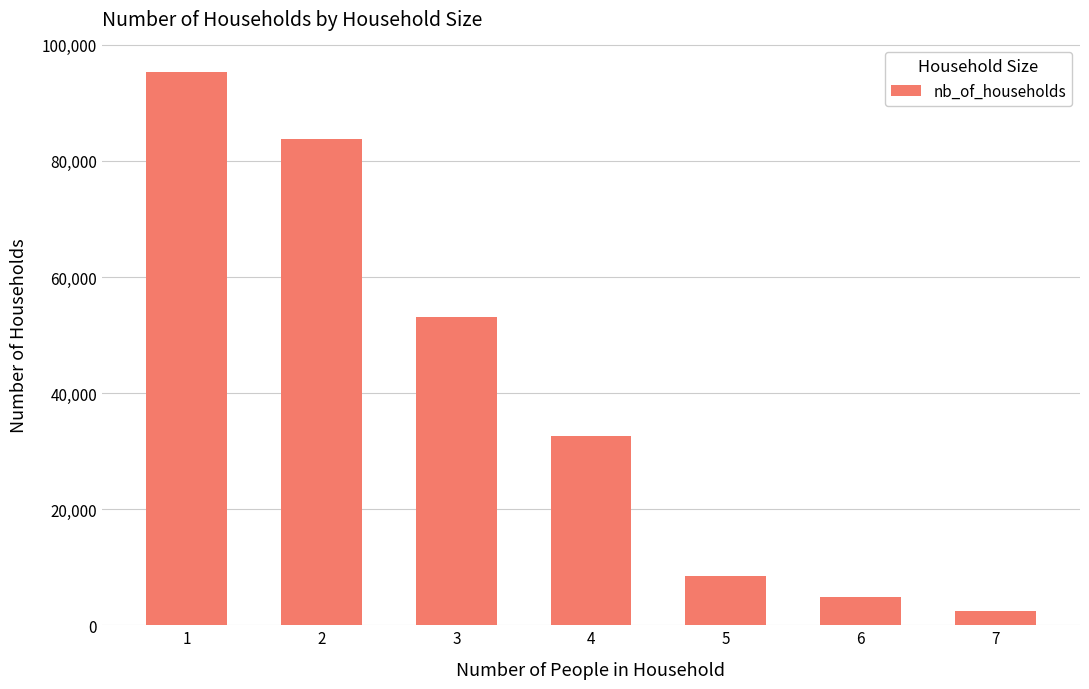

What is the difference between the second highest and second lowest values?

78953